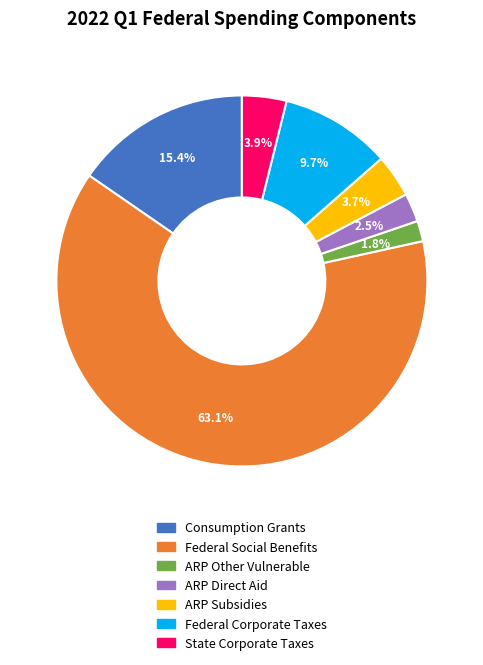

To the nearest percent, what percentage of the pie is Consumption Grants?

15%